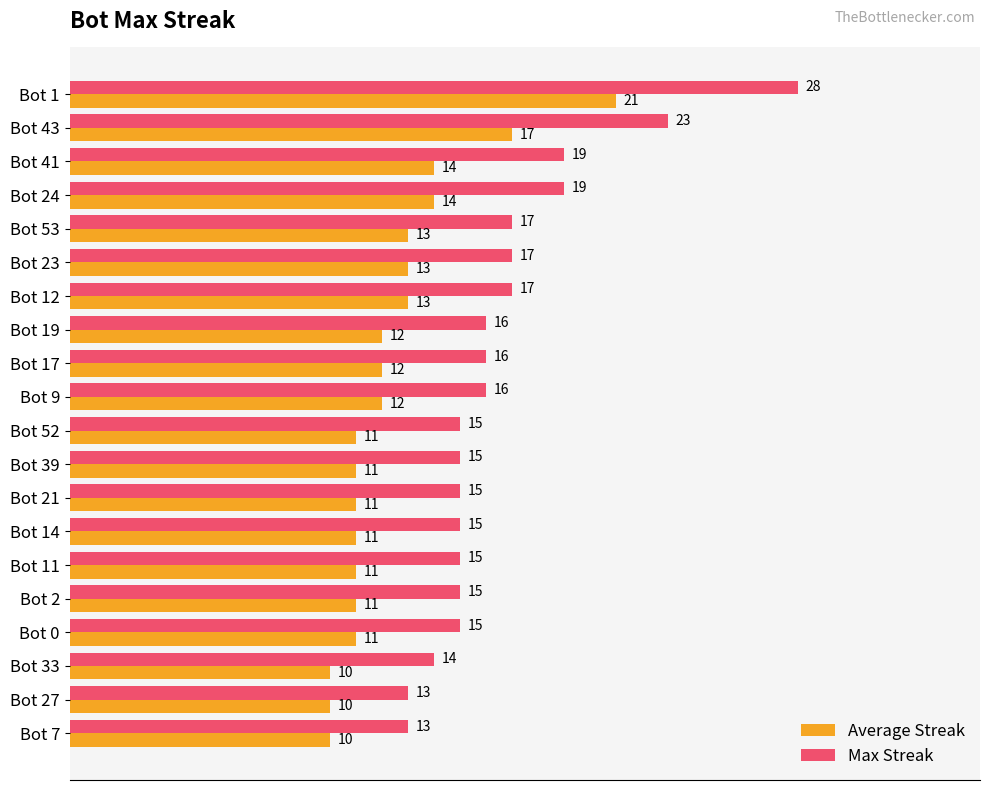

What value does the Average Streak series have at Bot 14, to the nearest 10?

10